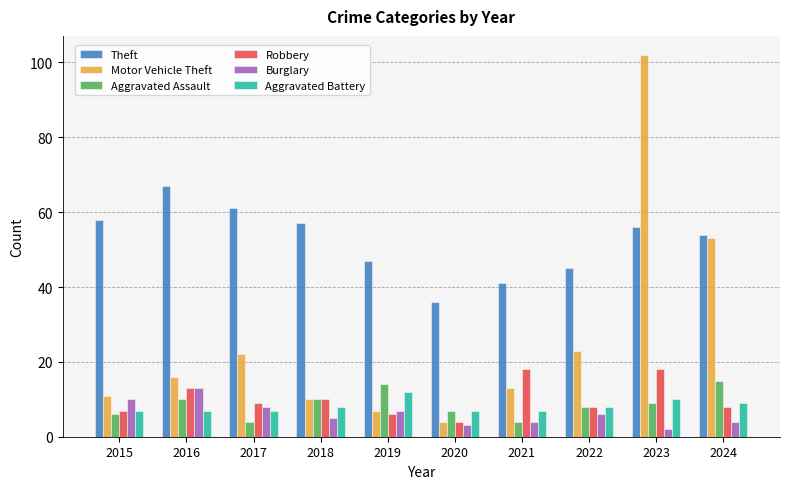

How many data points does each series have?

10